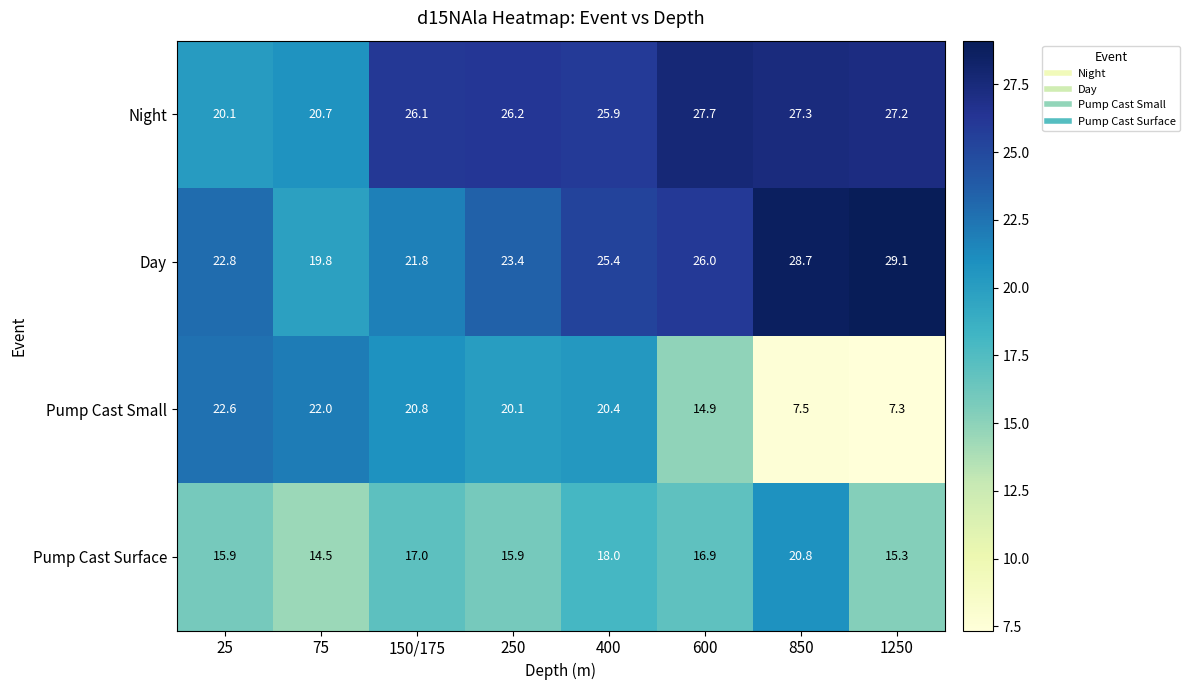

What is the spread (max minus min) of values at 850?

21.2